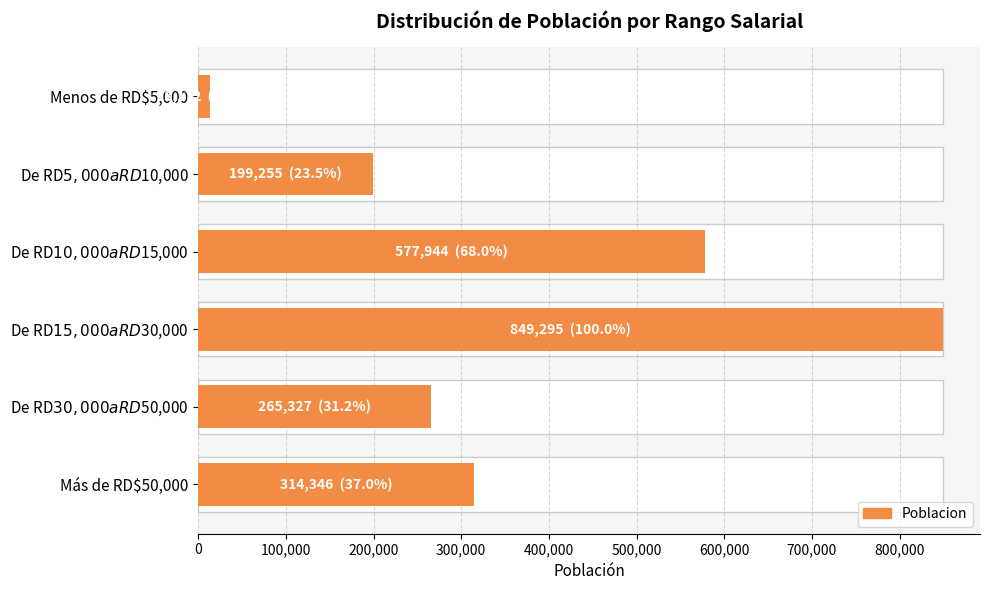

What is the change in value from Menos de RD$5,000 to De RD$30,000 a RD$50,000?

+252155